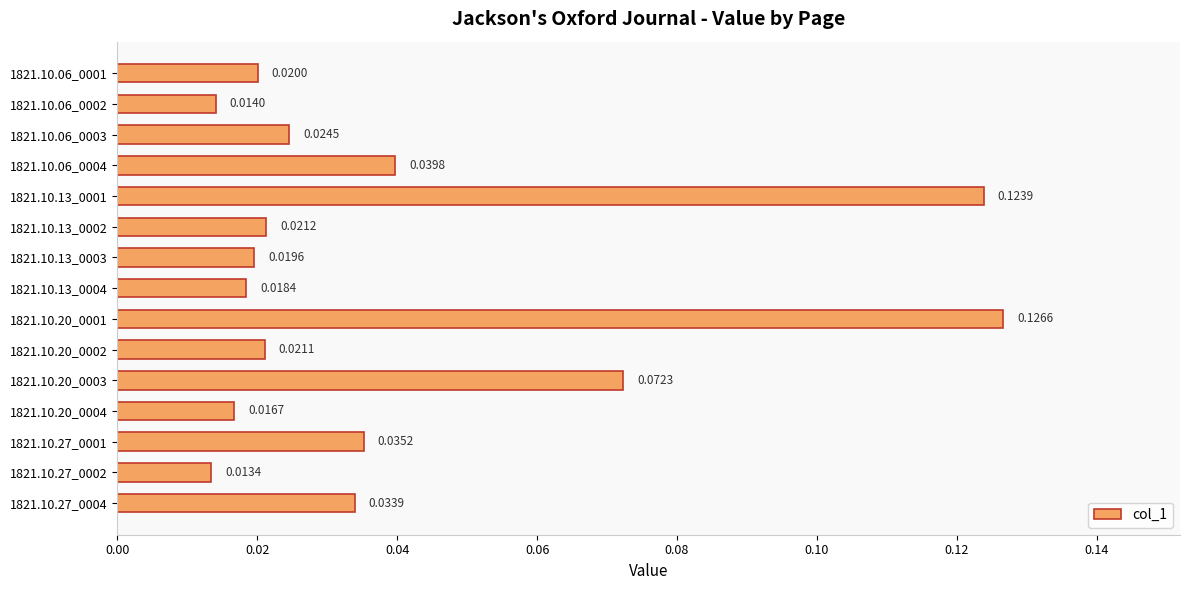

At which category does the chart reach its minimum across all series?

1821.10.27_0002